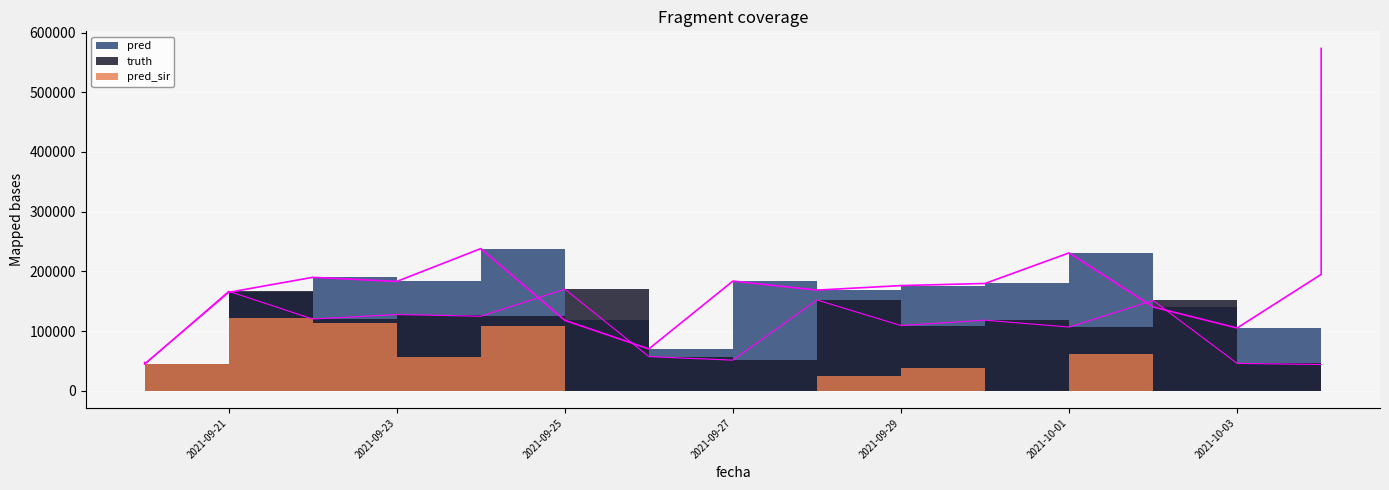

Reading left to right, list all the values displayed in this chart.

pred_border: 47524.5	44928.1	164913.0	190055.0	183134.0	238116.0	118059.0	70175.0	183758.0	168636.0	176215.0	179777.0	230927.0	140382.0	105222.0	194964.0	573303.0
truth_border: 44342.0	44342.0	166759.0	120244.0	127773.0	124883.0	170323.0	57280.0	51330.0	152137.0	109350.0	118270.0	106803.0	151326.0	45959.0	44071.0	44071.0